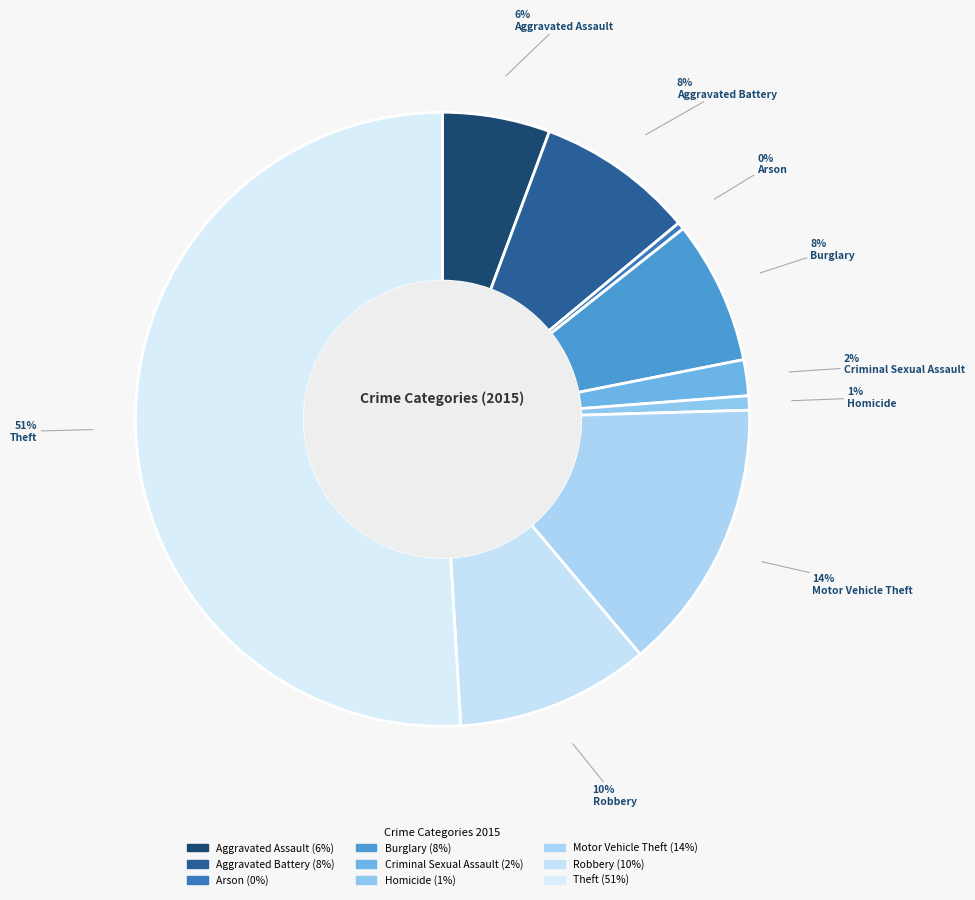

Is Theft the majority of the pie?

Yes